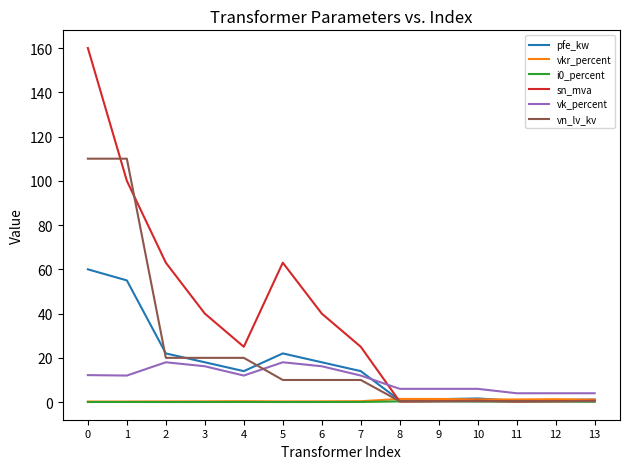

Where is the first local maximum for sn_mva?

5